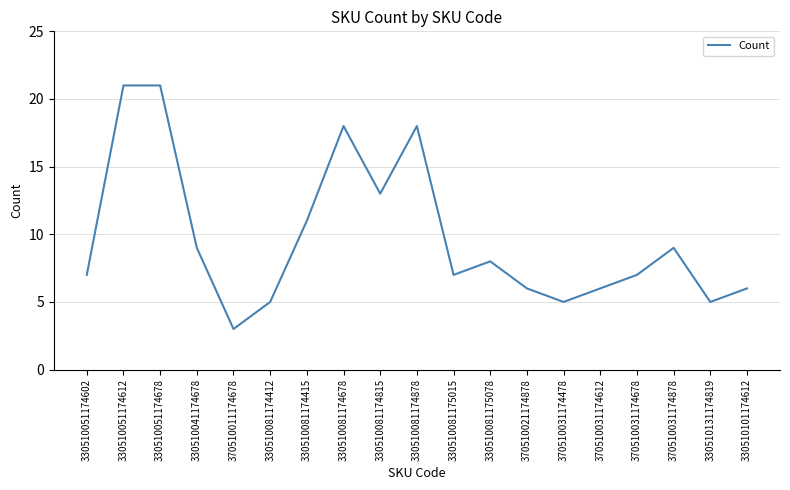

What is the sum of all values?

185